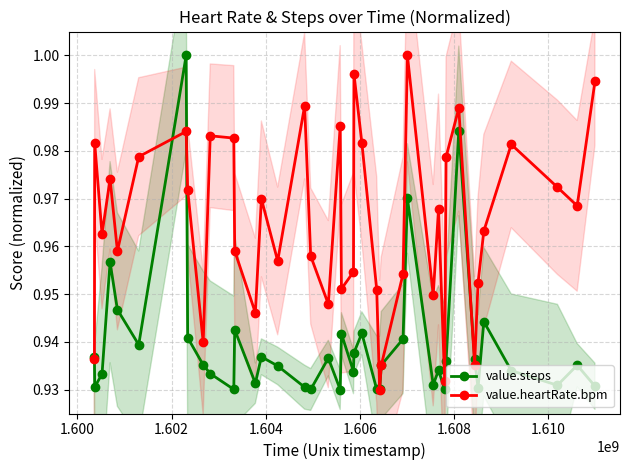

How many interior local valleys does the value.heartRate.bpm series have?

12